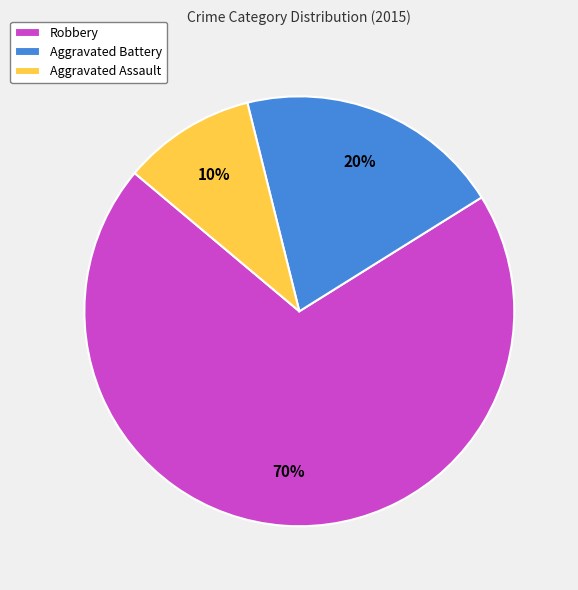

To the nearest percent, what portion does Aggravated Battery represent?

20%